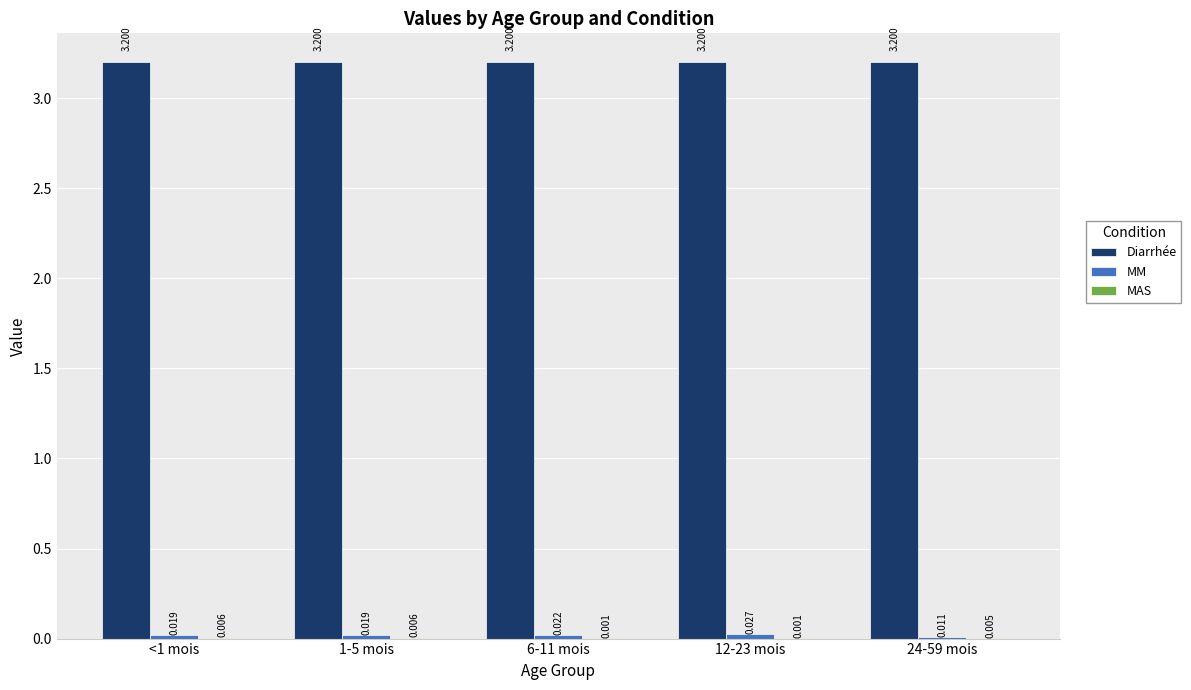

Which series has the largest total across all categories?

Diarrhée